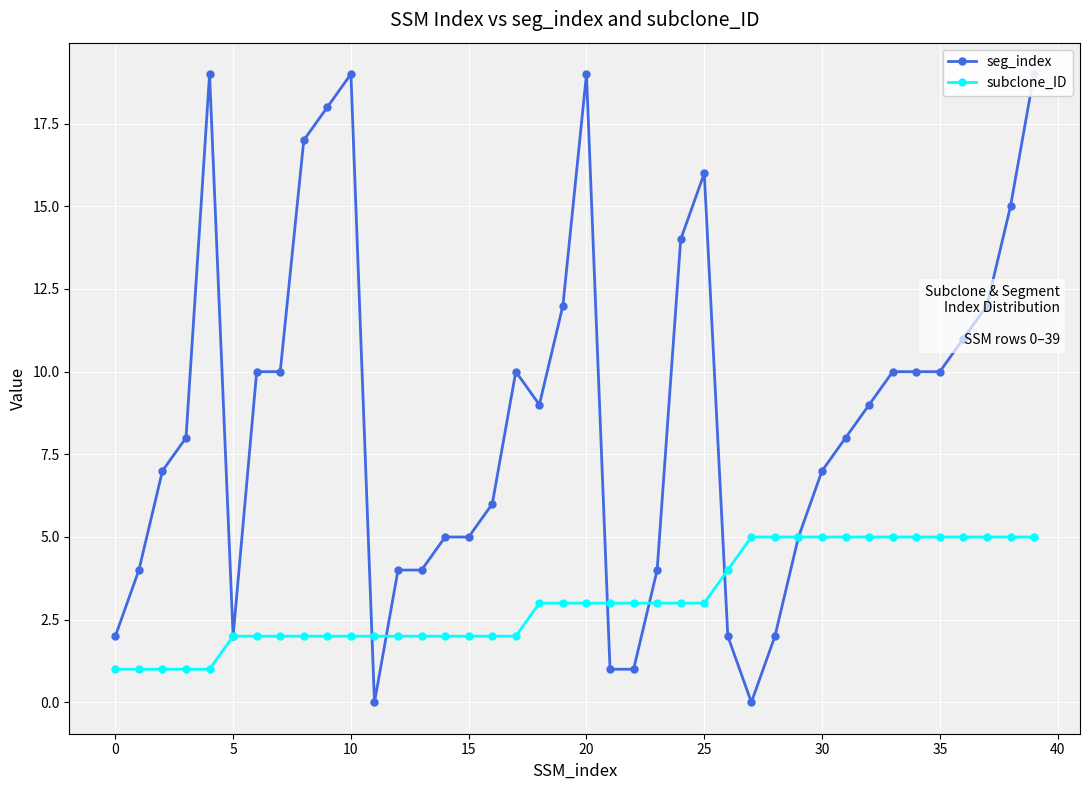

The value of subclone_ID at 28 is 8. True or false?

False